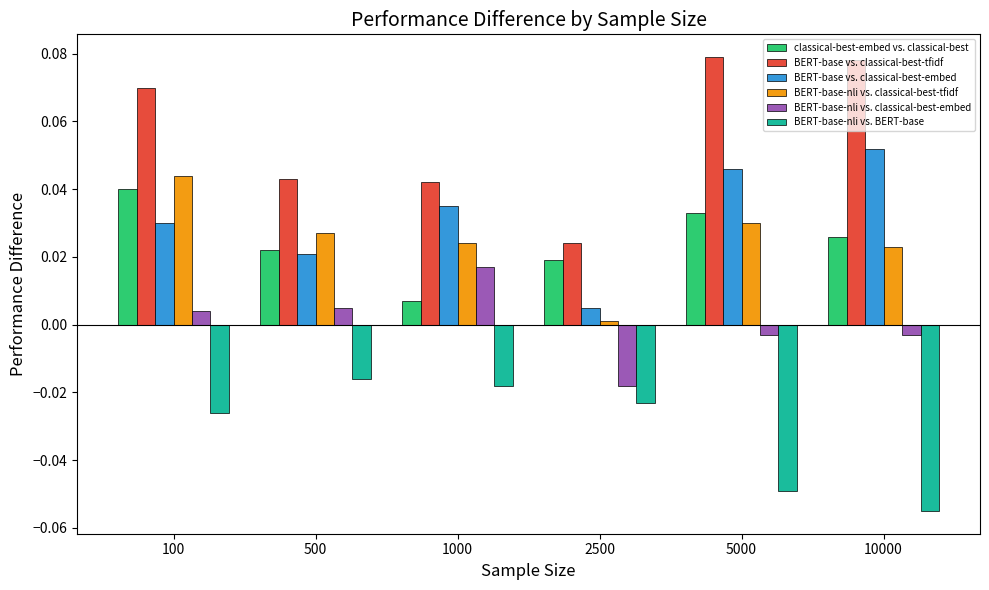

At 2500, list the series in order from smallest to largest.

BERT-base-nli vs. BERT-base, BERT-base-nli vs. classical-best-embed, BERT-base-nli vs. classical-best-tfidf, BERT-base vs. classical-best-embed, classical-best-embed vs. classical-best, BERT-base vs. classical-best-tfidf